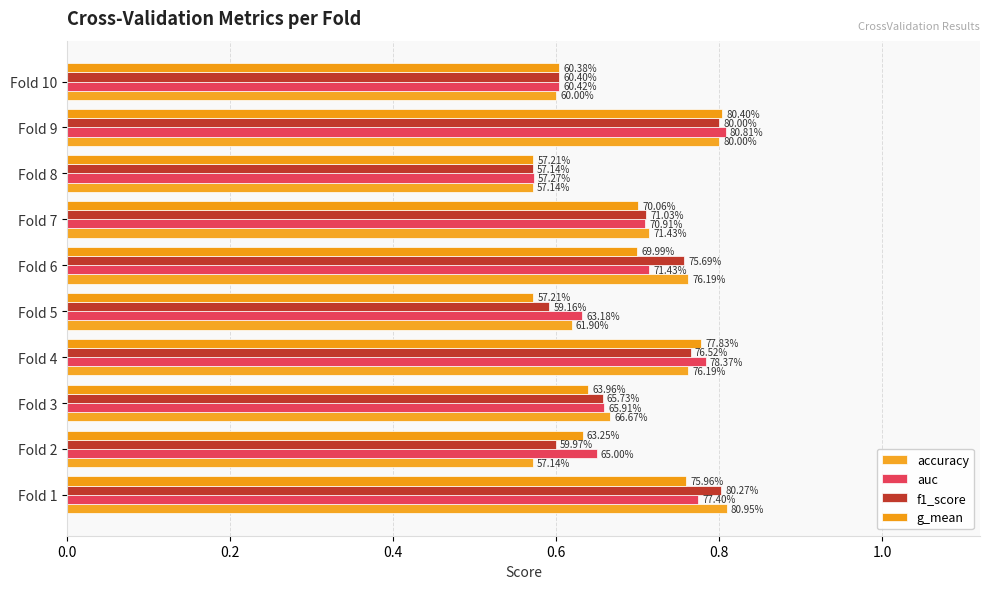

What is the highest value of the auc series?

0.8